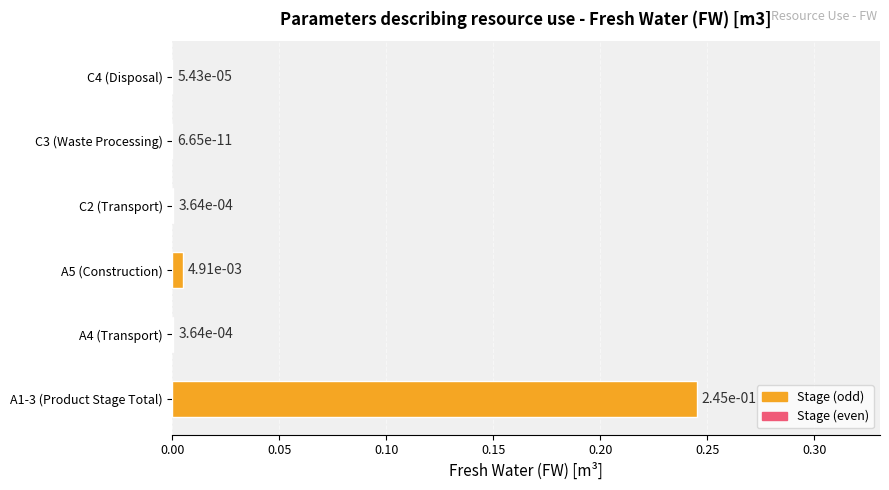

The chart shows a value of 0.0 at C4 (Disposal). True or false?

True